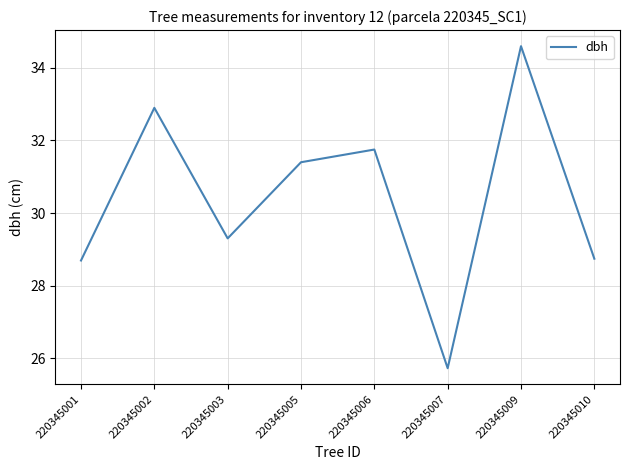

How many series are shown in this chart?

1